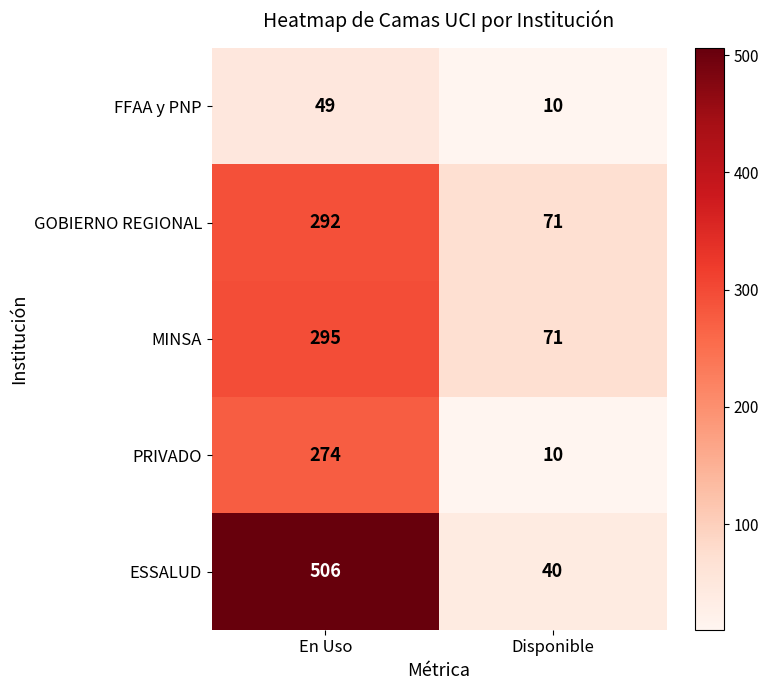

What is the maximum value shown in the chart?

506